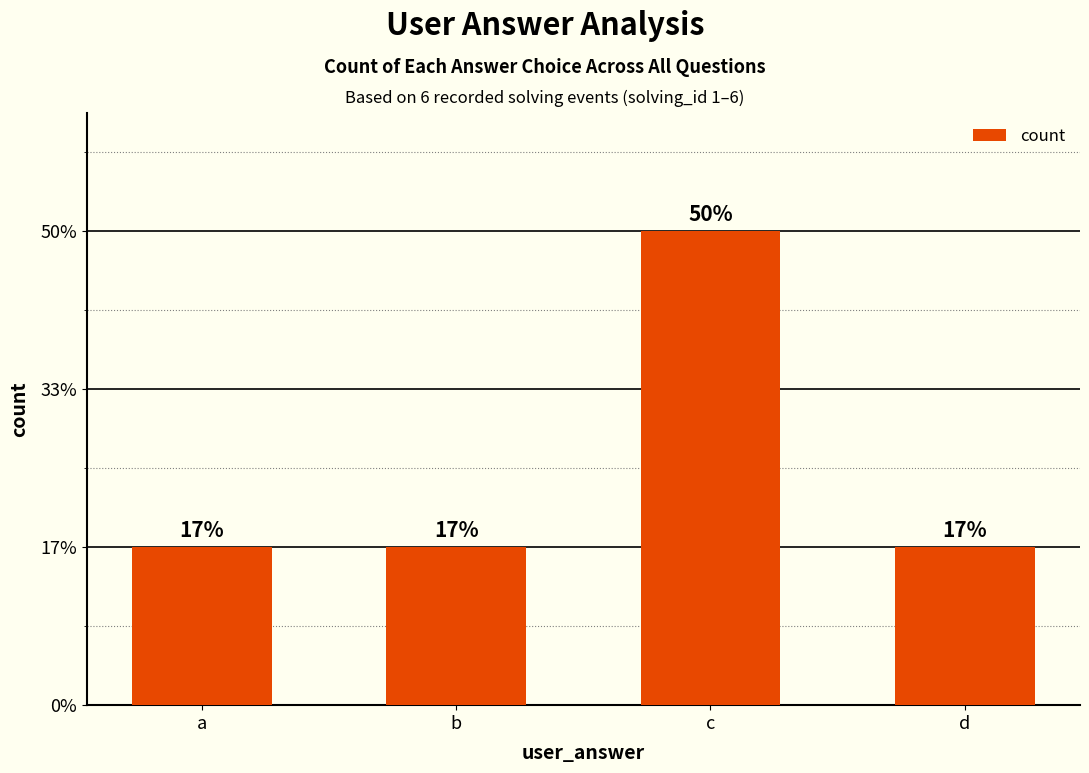

The chart shows a value of 1 at a. True or false?

True